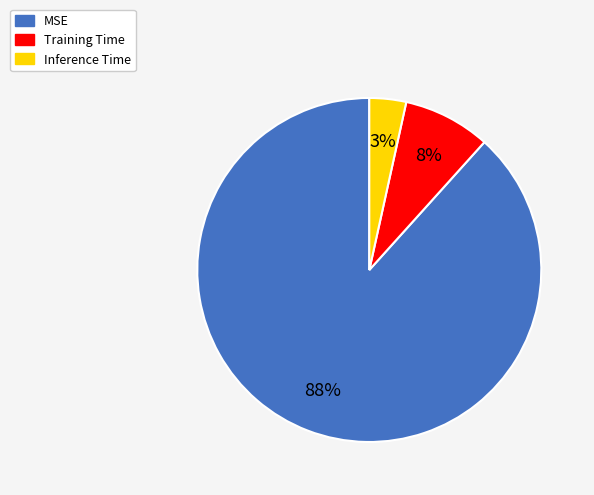

How many slices are in this pie chart?

3